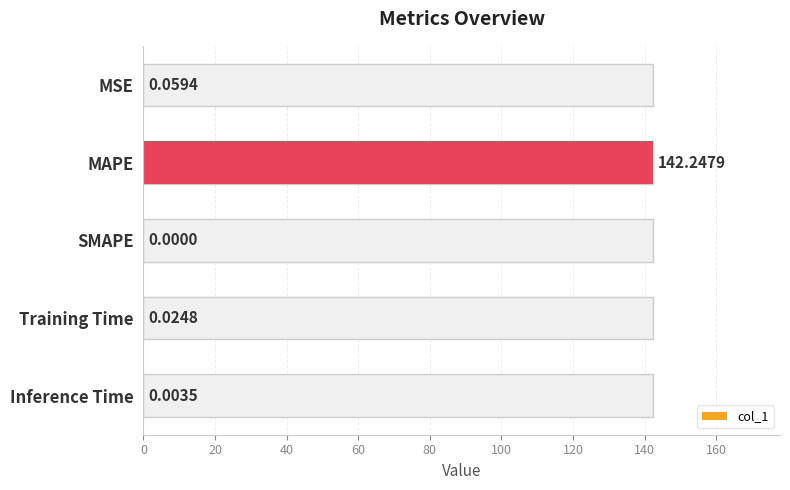

True or false: the data shows 0.1 at MSE.

True